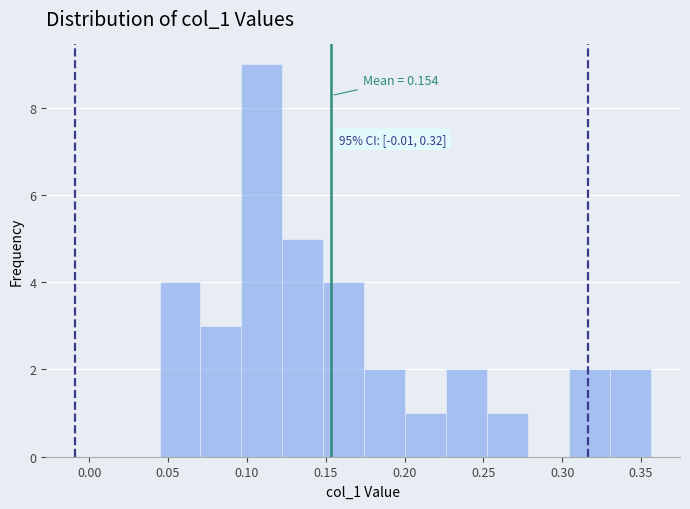

Which range on the x-axis has the tallest bar?

0.095 to 0.125